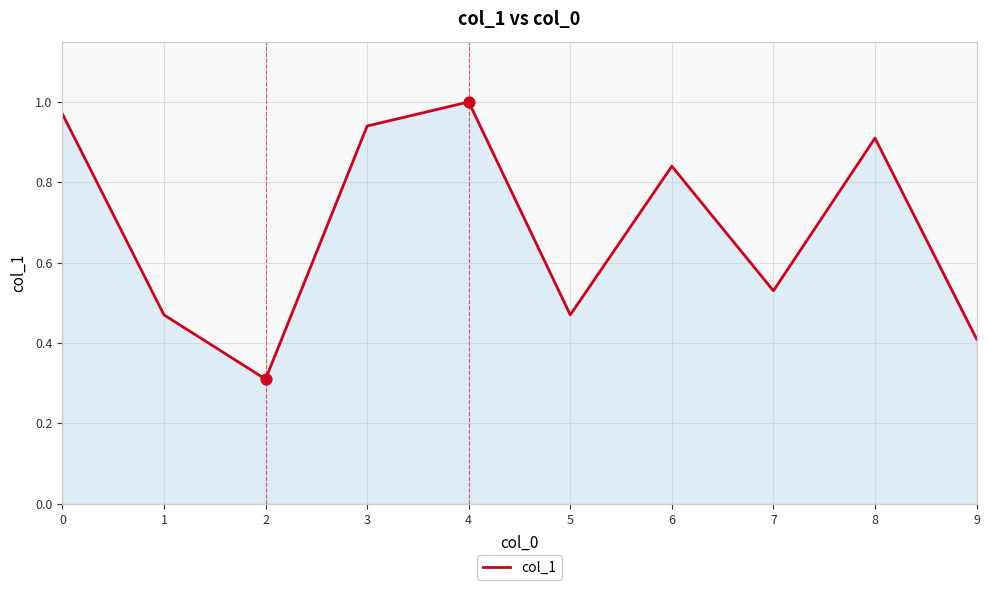

What is the change in value from 3 to 7?

-0.4